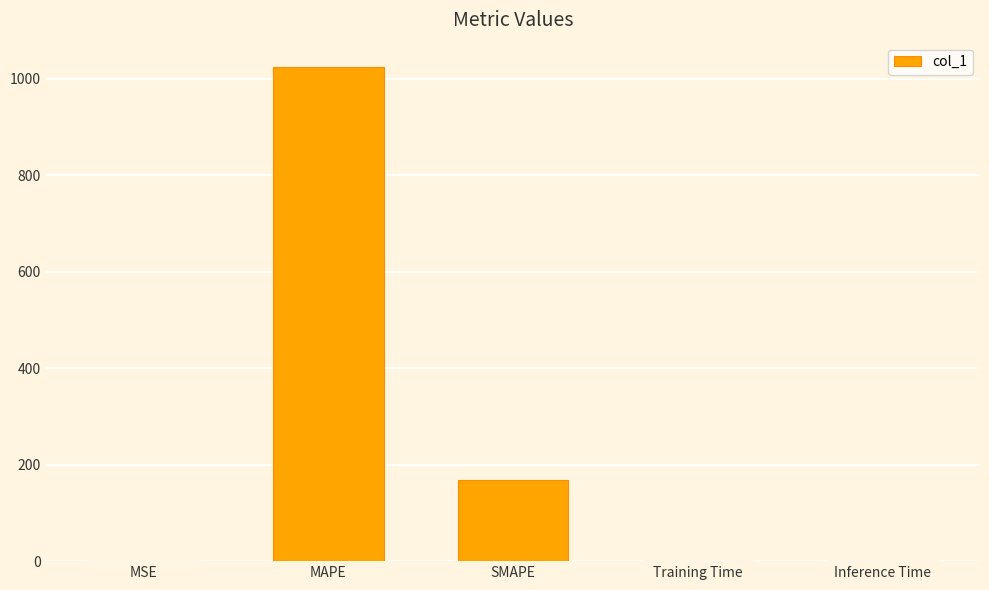

The chart shows a value of 1023.5 at MAPE. True or false?

True